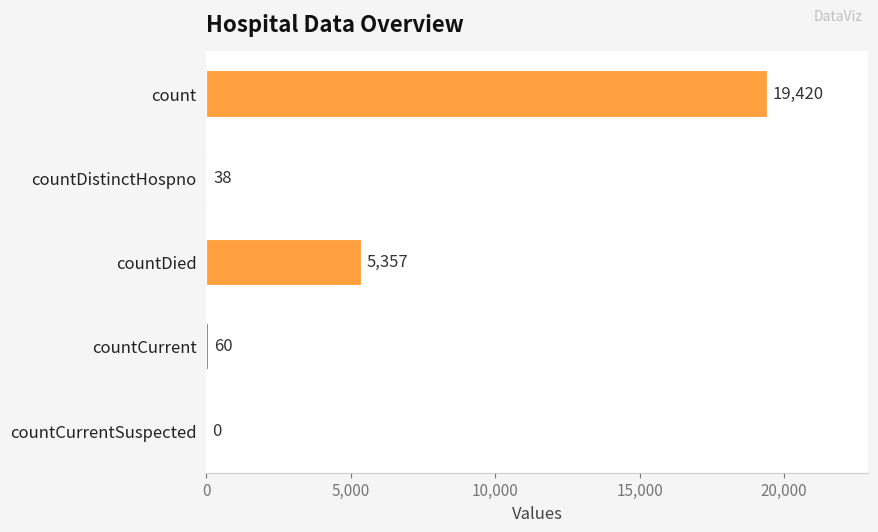

What is the maximum value shown in the chart?

19420